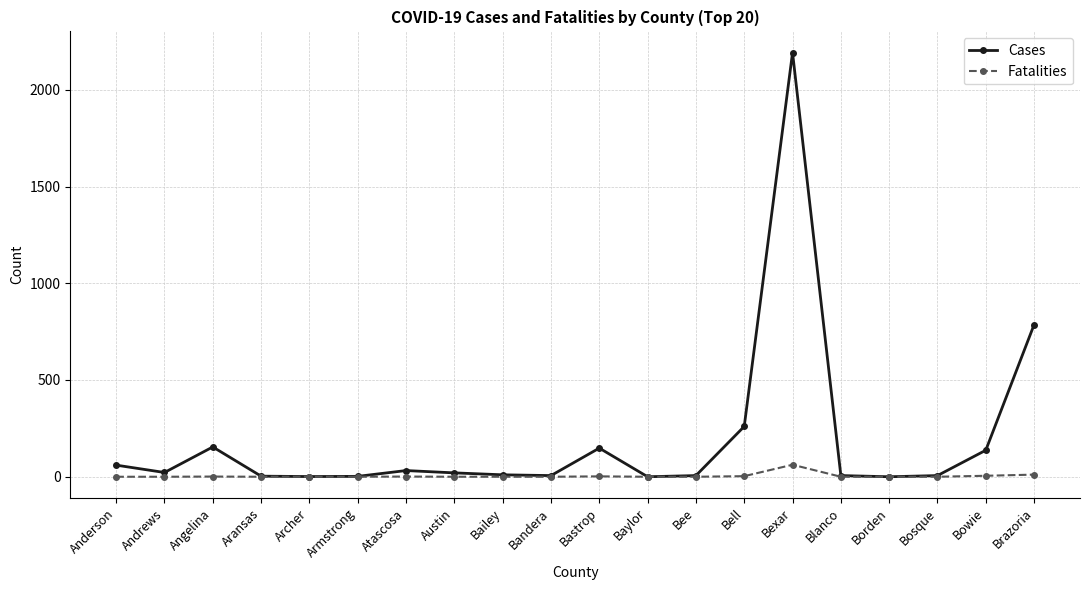

What is the total value across all series at Anderson?

60